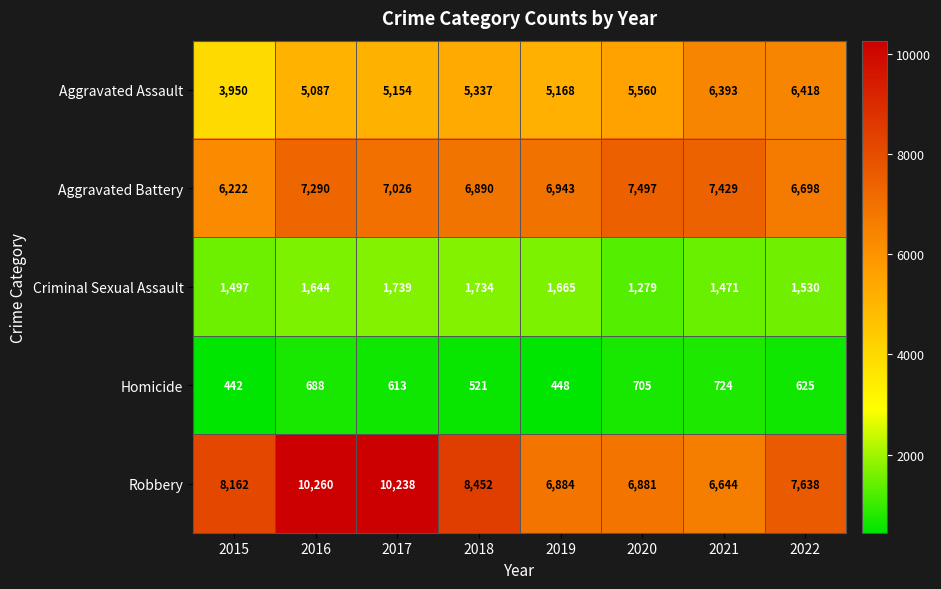

What is the spread (max minus min) of values at 2021?

6705